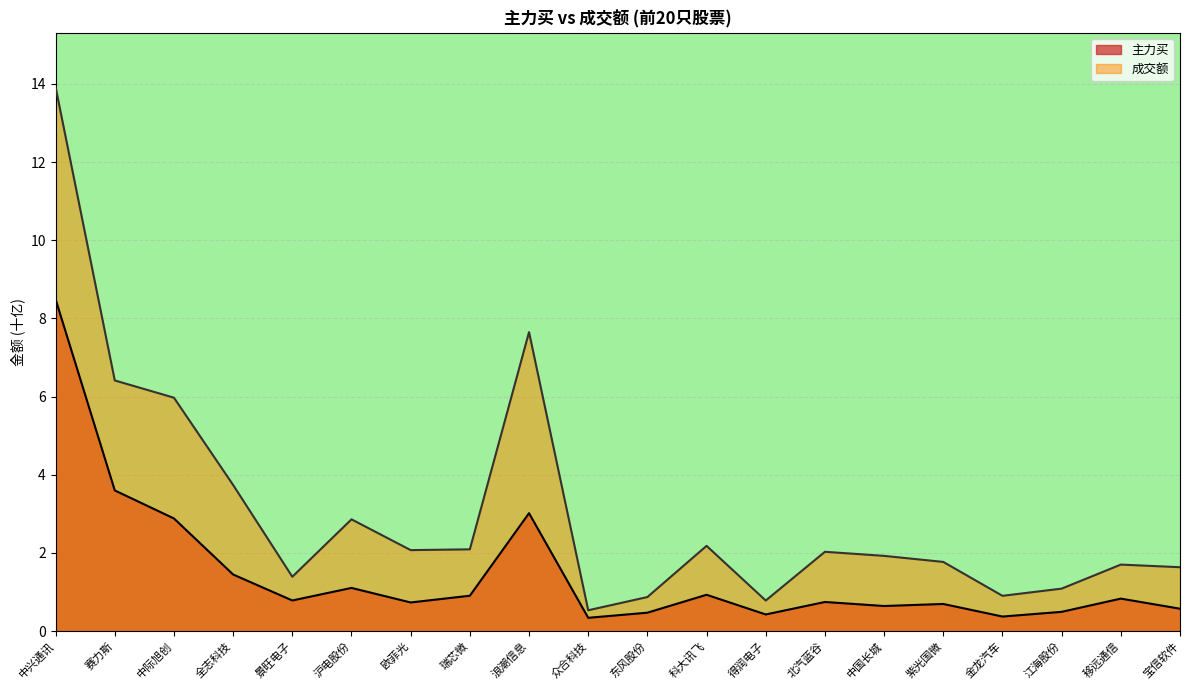

Is it true that 成交额 equals 1.4 at 景旺电子?

True